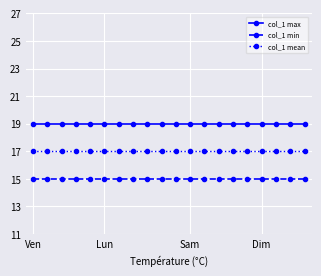

Count the number of categories in the chart.

20